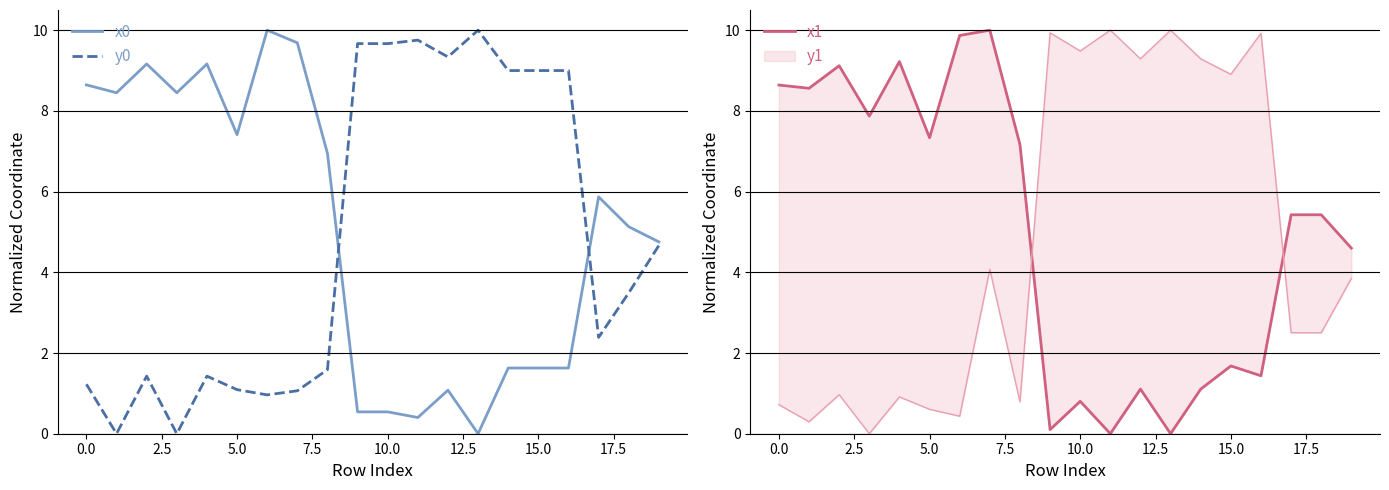

How many intersections are there between x0 and x1?

13